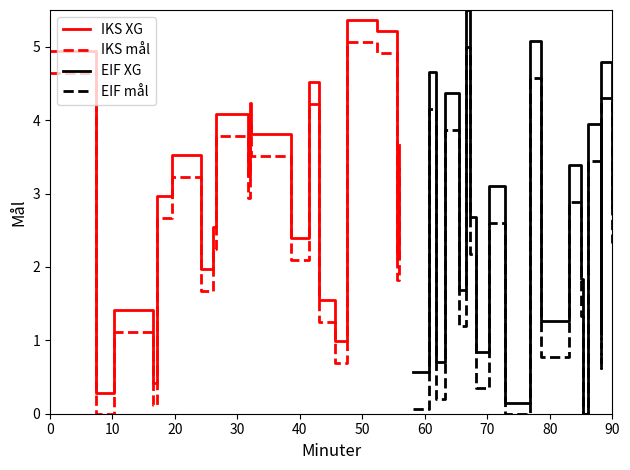

What is the maximum value for EIF mål?

5.0